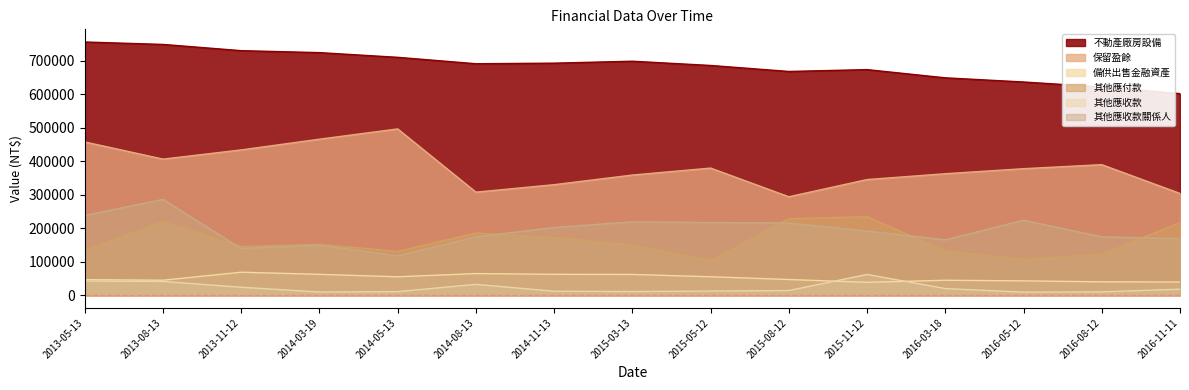

True or false: 保留盈餘合計 and 其他應付款合計 intersect in this chart.

False